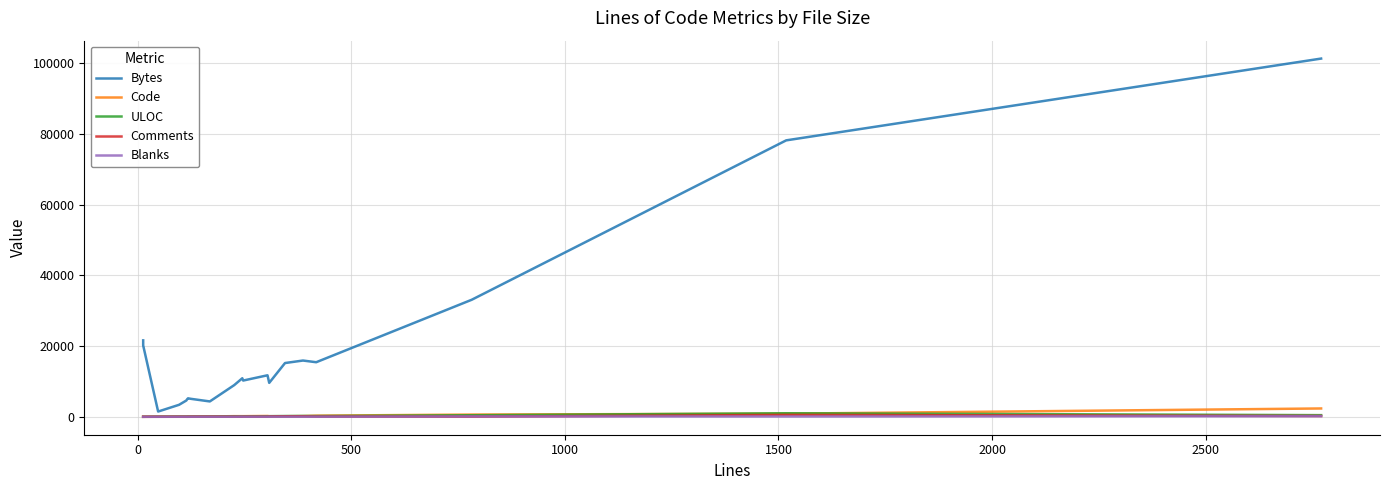

True or false: Code and Comments intersect in this chart.

True